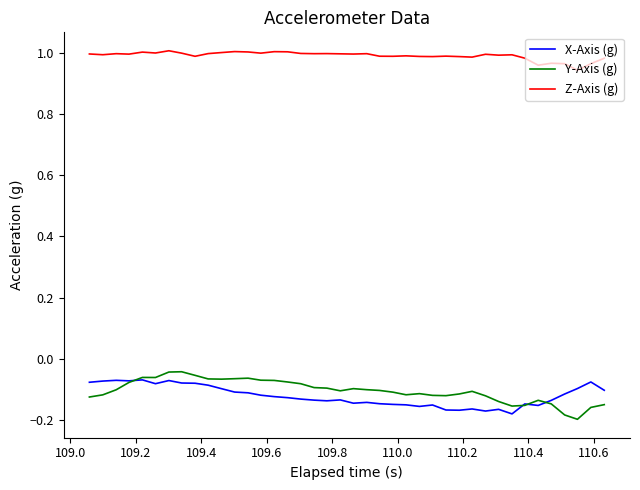

True or false: Z-Axis (g) and X-Axis (g) intersect in this chart.

False